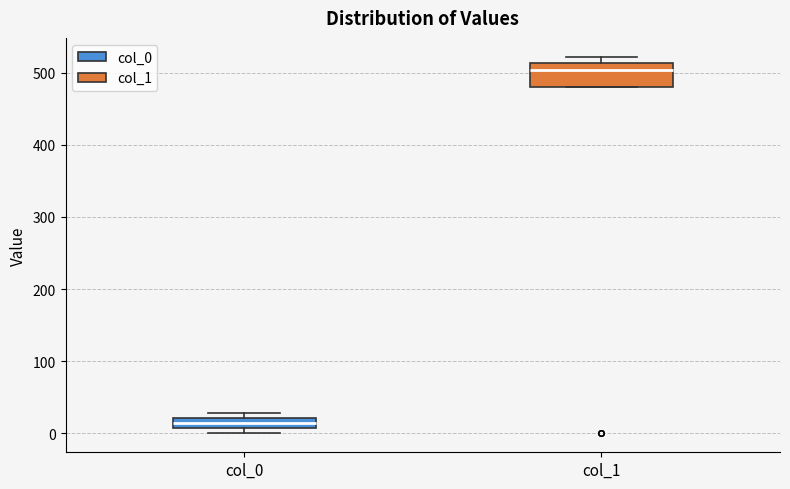

Which box has the lowest median line?

col_0